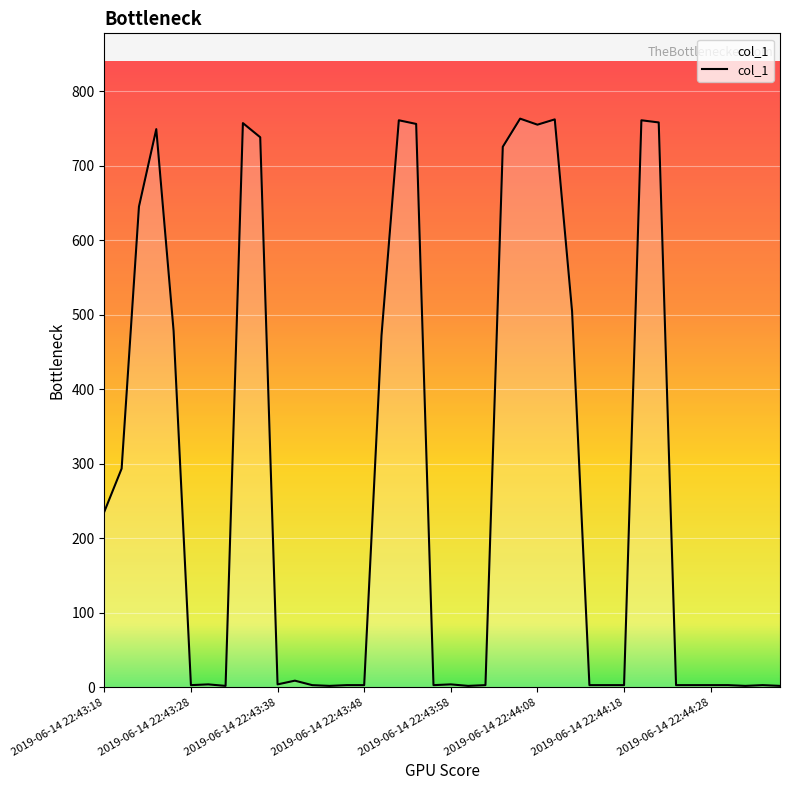

What is the difference between the maximum and minimum values?

761.5